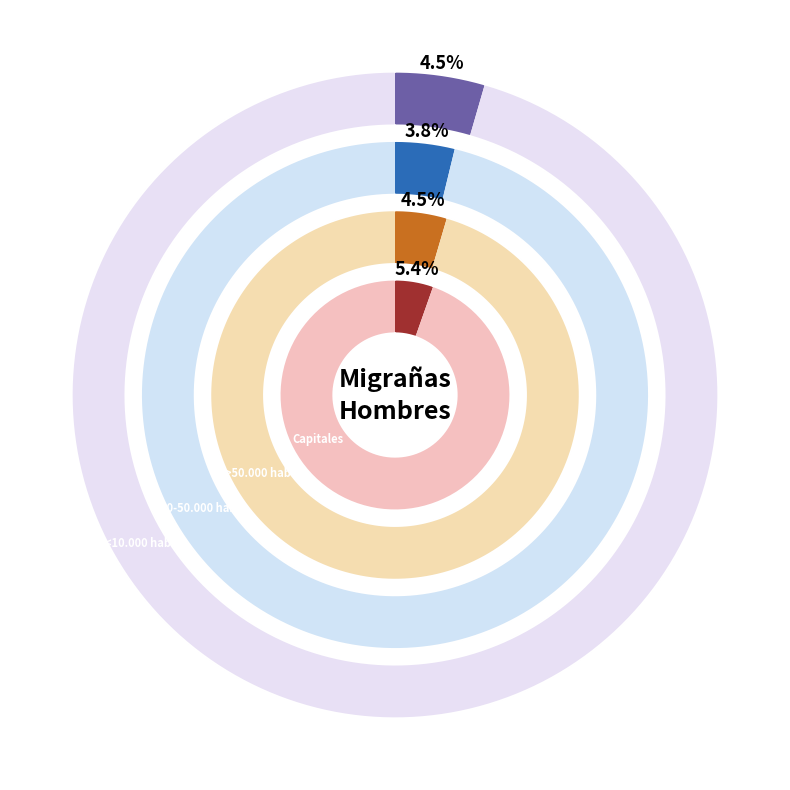

How many slices are in this pie chart?

4